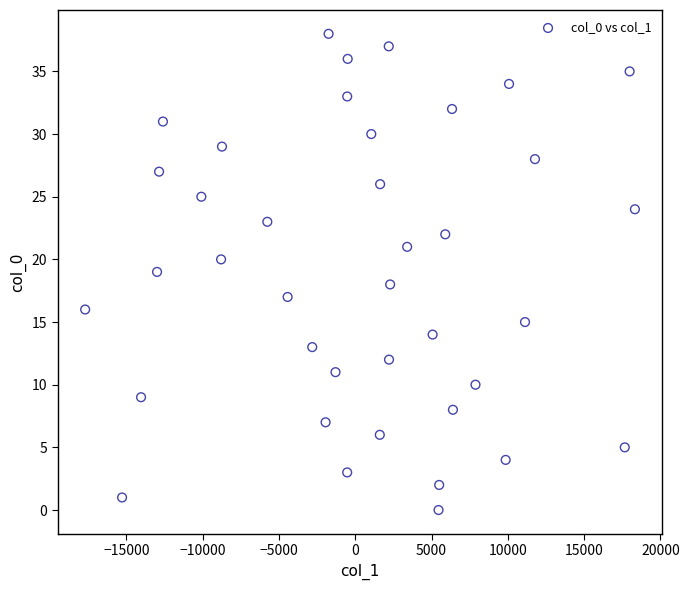

What is the range of Y values (max minus min)?

38